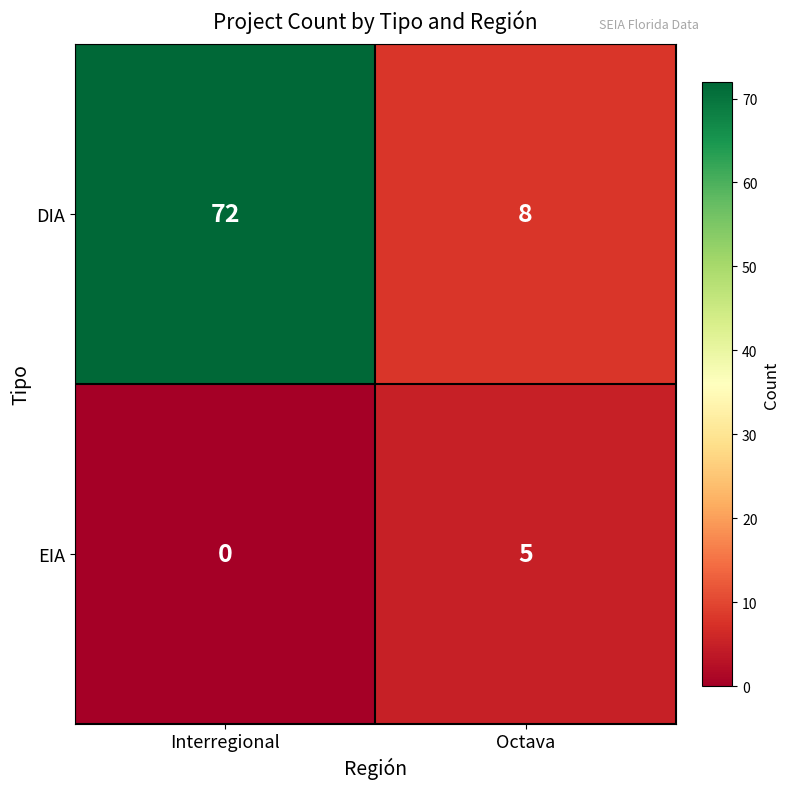

Rank the series at Octava from lowest to highest value.

EIA, DIA